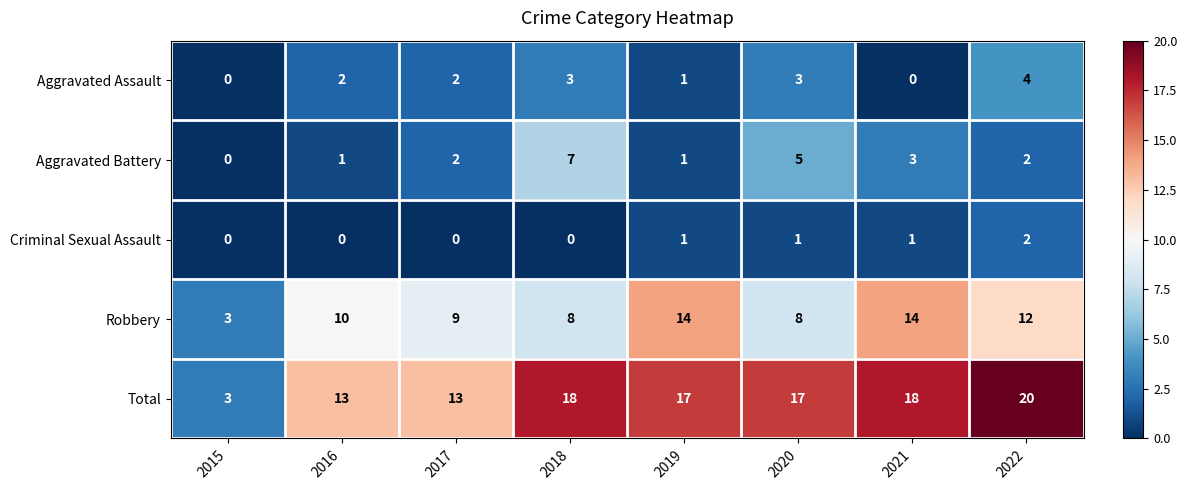

Between 2019 and 2020, which series saw the biggest shift?

Robbery